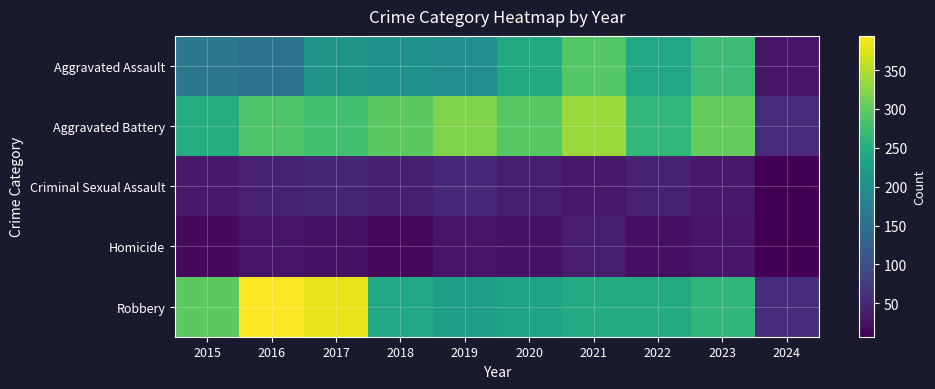

Between 2015 and 2018, which is larger?

2018